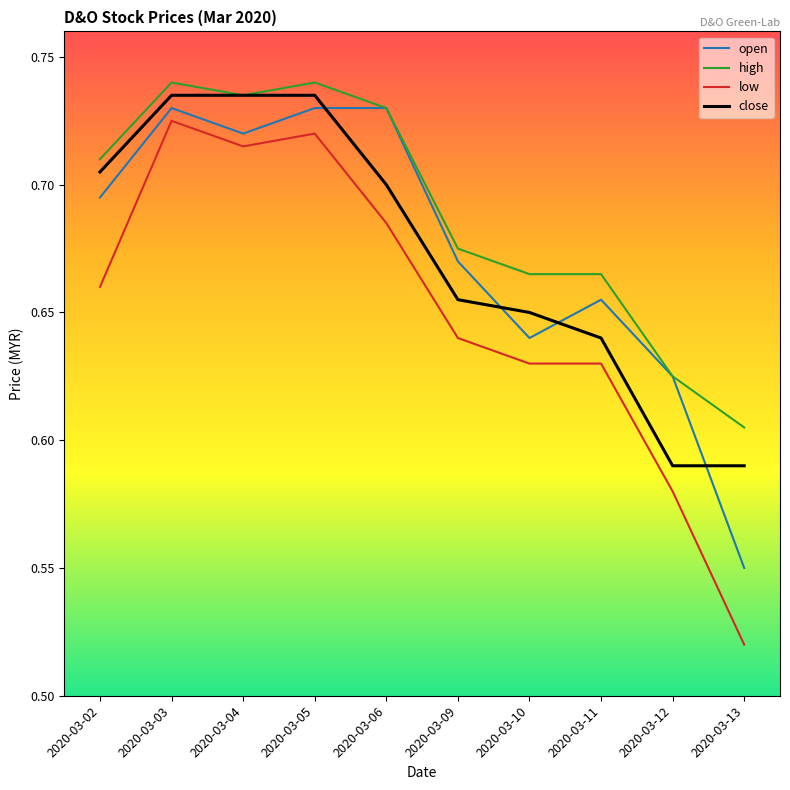

True or false: high and low intersect in this chart.

False